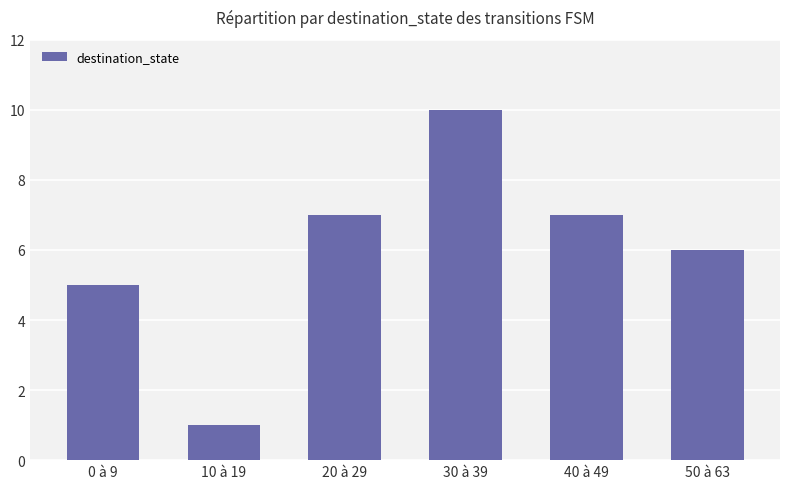

What is the difference between the values at 20 à 29 and 0 à 9?

2